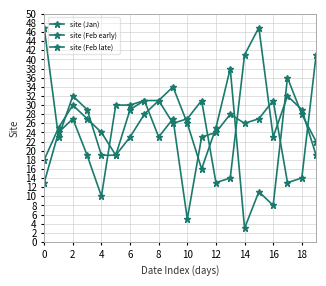

What is the difference between the maximum and minimum values in the site (Feb late) series?

34